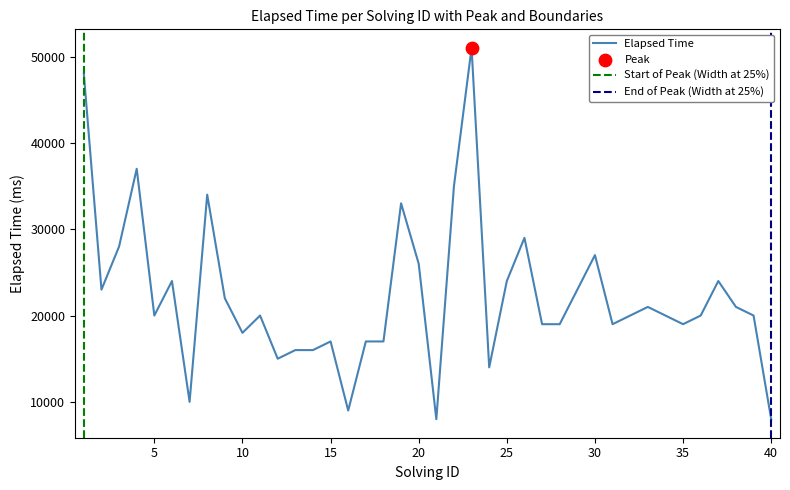

What is the change in value from 6 to 35?

-5000